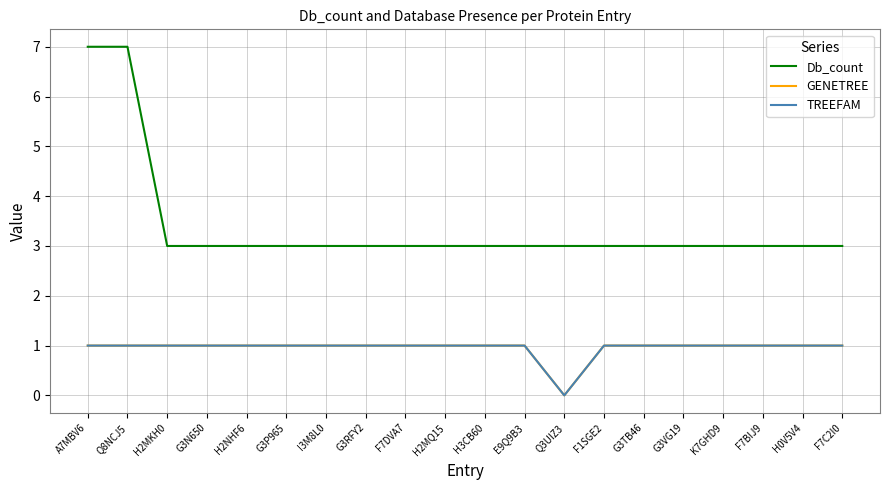

What is the value of the TREEFAM point at the 9th from the left?

1